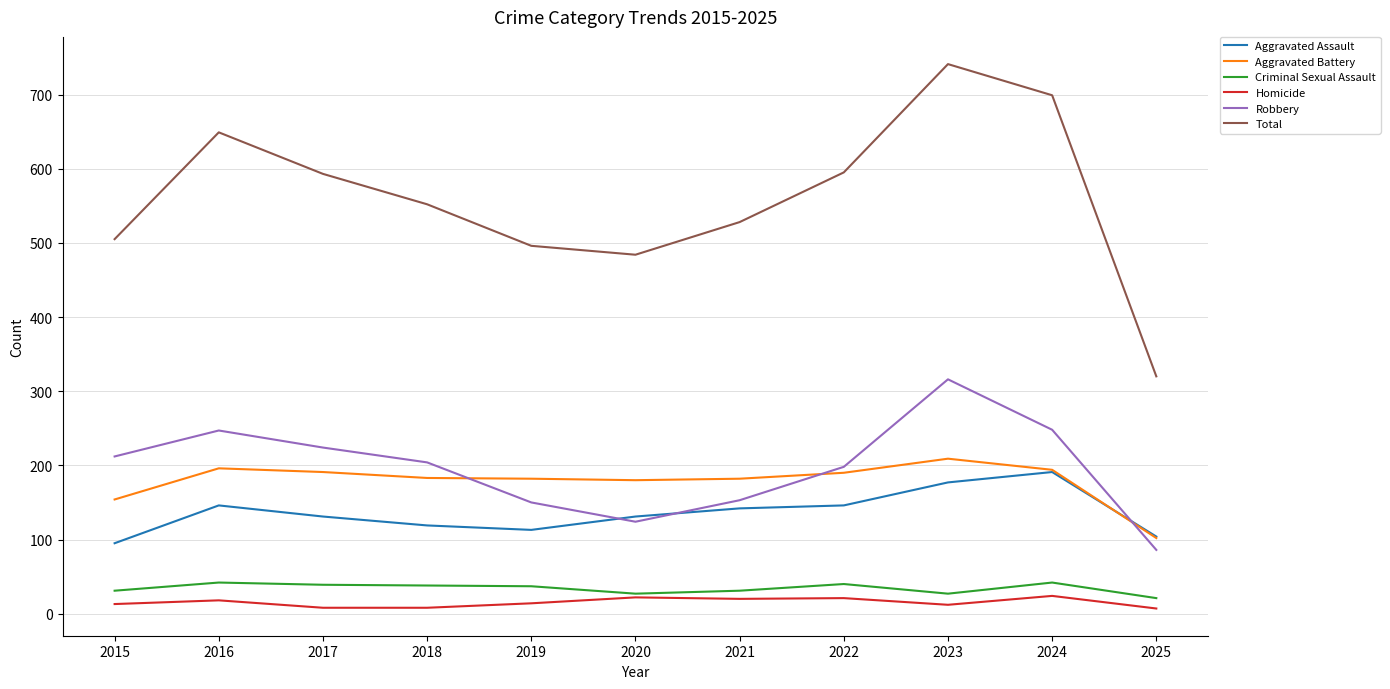

In Aggravated Battery, how many points are higher than both neighbors (excluding endpoints)?

2